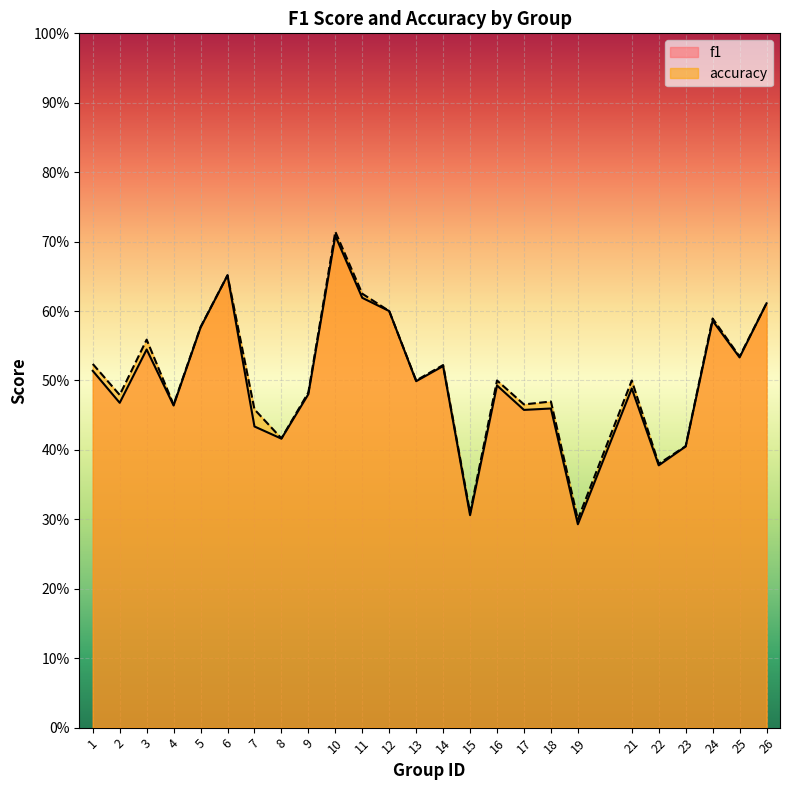

Where is the first local maximum for f1?

3